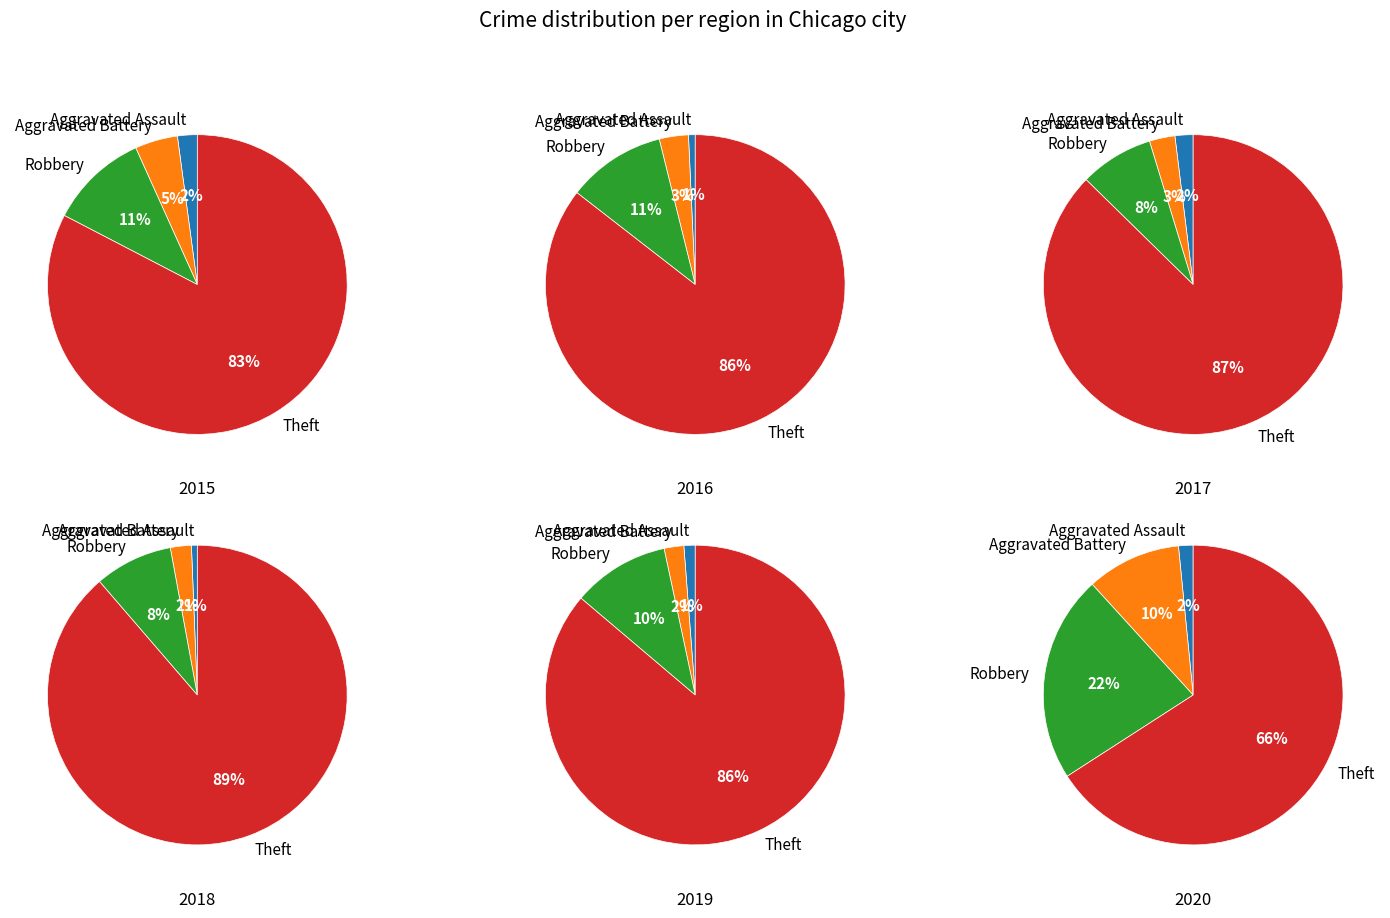

What is the smallest slice in the pie chart?

Aggravated Assault